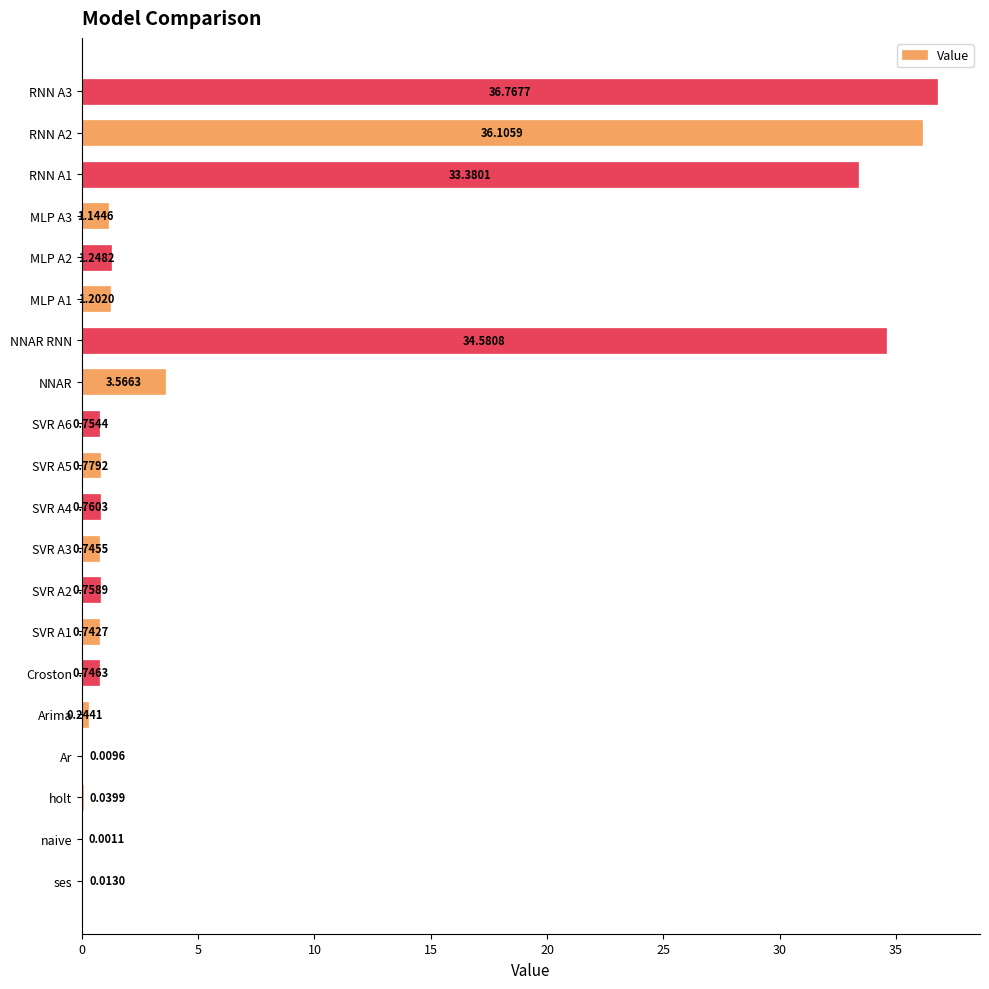

What is the sum of the values at MLP A3 and RNN A3?

37.9